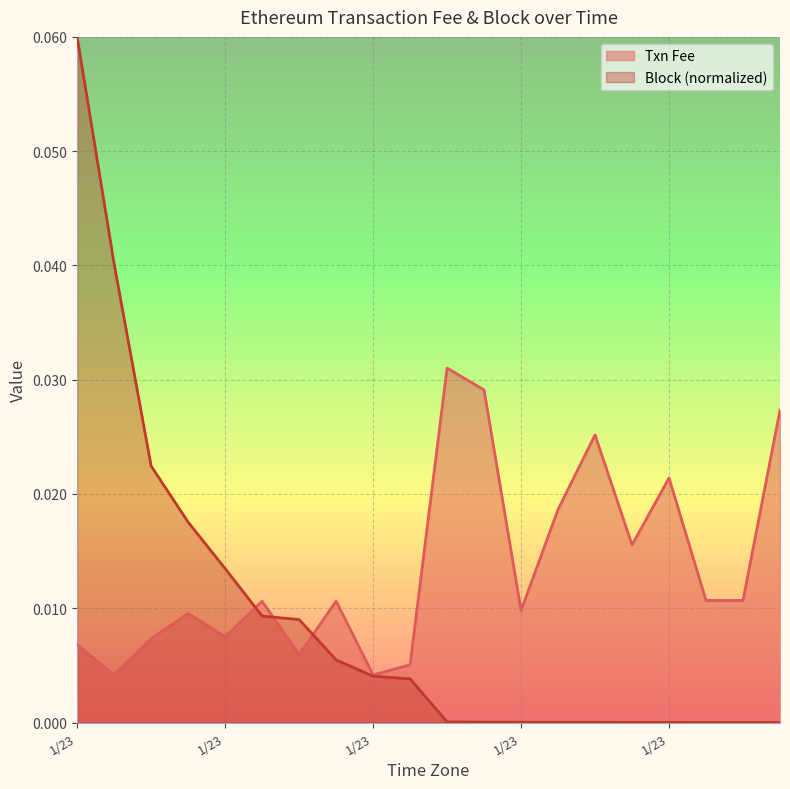

At which category is the sum across all series the highest?

1/23